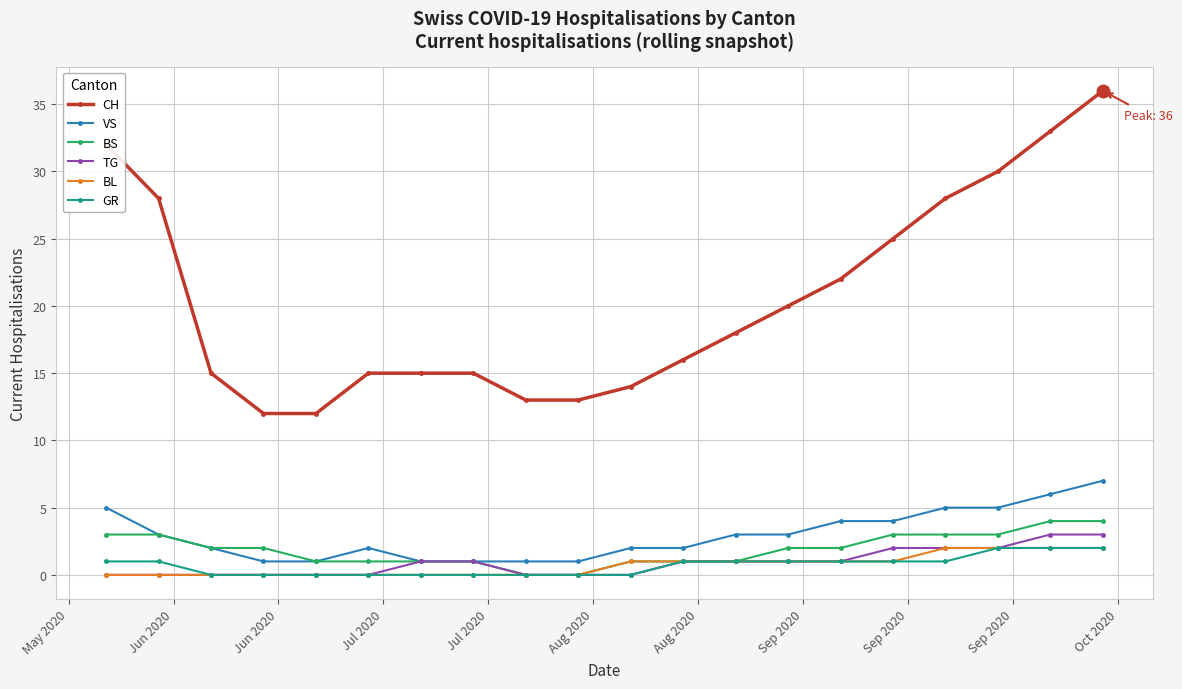

What is the maximum value for CH?

36